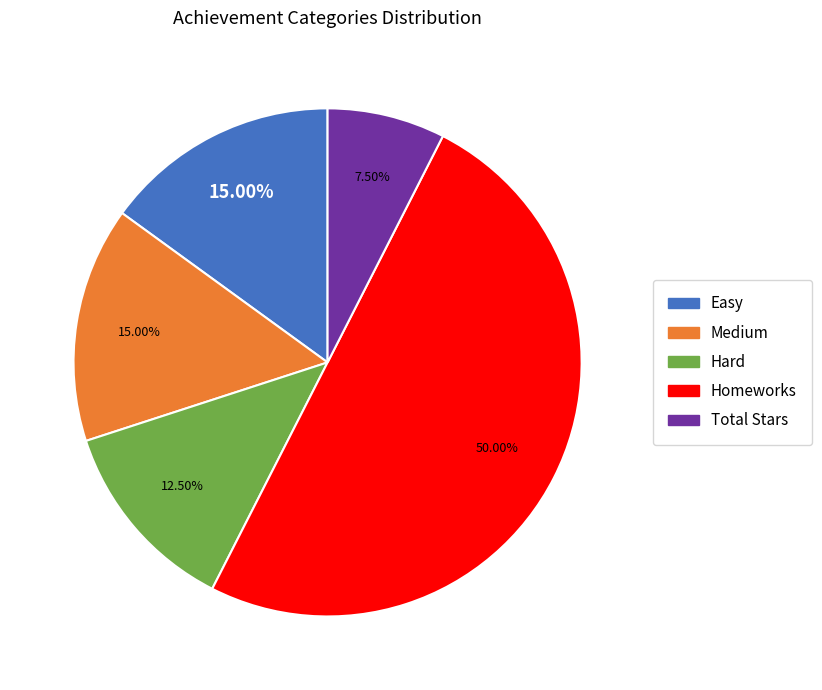

To the nearest percent, what portion does Medium represent?

15%